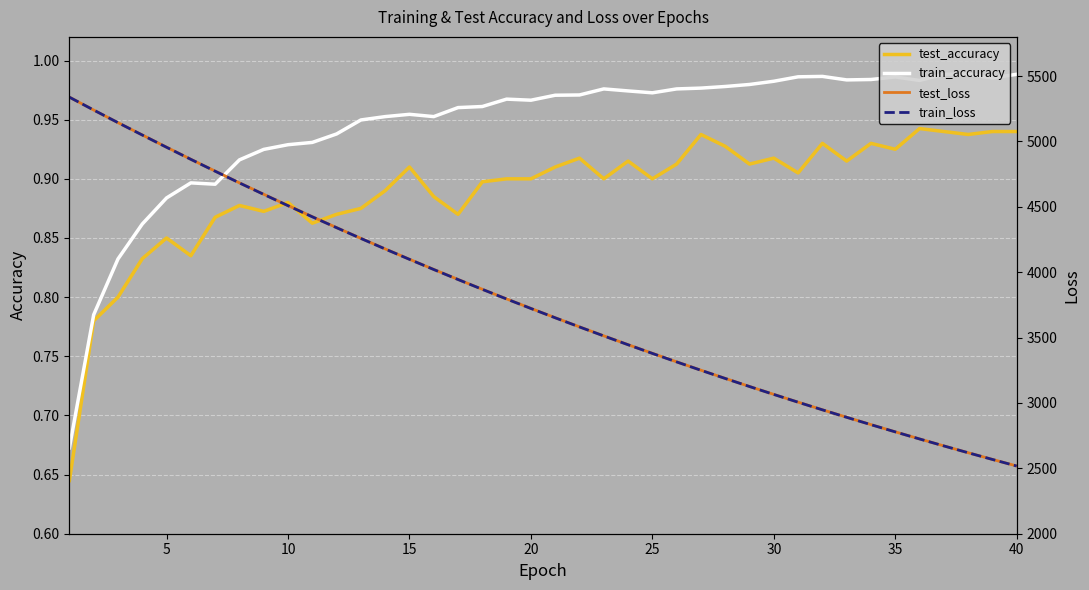

Reading left to right, what are all the values shown in this chart?

test_accuracy: 0.6	0.8	0.8	0.8	0.8	0.8	0.9	0.9	0.9	0.9	0.9	0.9	0.9	0.9	0.9	0.9	0.9	0.9	0.9	0.9	0.9	0.9	0.9	0.9	0.9	0.9	0.9	0.9	0.9	0.9	0.9	0.9	0.9	0.9	0.9	0.9	0.9	0.9	0.9	0.9
train_accuracy: 0.7	0.8	0.8	0.9	0.9	0.9	0.9	0.9	0.9	0.9	0.9	0.9	0.9	1.0	1.0	1.0	1.0	1.0	1.0	1.0	1.0	1.0	1.0	1.0	1.0	1.0	1.0	1.0	1.0	1.0	1.0	1.0	1.0	1.0	1.0	1.0	1.0	1.0	1.0	1.0
test_loss: 5339.2	5240.5	5144.2	5050.1	4956.5	4864.0	4773.5	4683.8	4596.3	4510.0	4424.8	4341.4	4259.2	4178.5	4099.3	4021.6	3945.0	3869.7	3796.0	3723.4	3652.2	3582.3	3513.5	3446.1	3379.9	3314.7	3250.6	3188.0	3126.3	3065.8	3006.3	2948.0	2890.8	2834.5	2779.3	2725.1	2671.8	2619.6	2568.4	2518.1
train_loss: 5338.8	5240.5	5144.0	5049.3	4955.6	4863.3	4772.7	4683.1	4595.3	4509.0	4423.9	4340.5	4258.4	4177.8	4098.5	4020.7	3944.2	3869.0	3795.2	3722.7	3651.4	3581.5	3512.8	3445.3	3379.1	3314.0	3250.1	3187.3	3125.7	3065.2	3005.8	2947.5	2890.3	2834.0	2778.9	2724.7	2671.5	2619.3	2568.0	2517.7